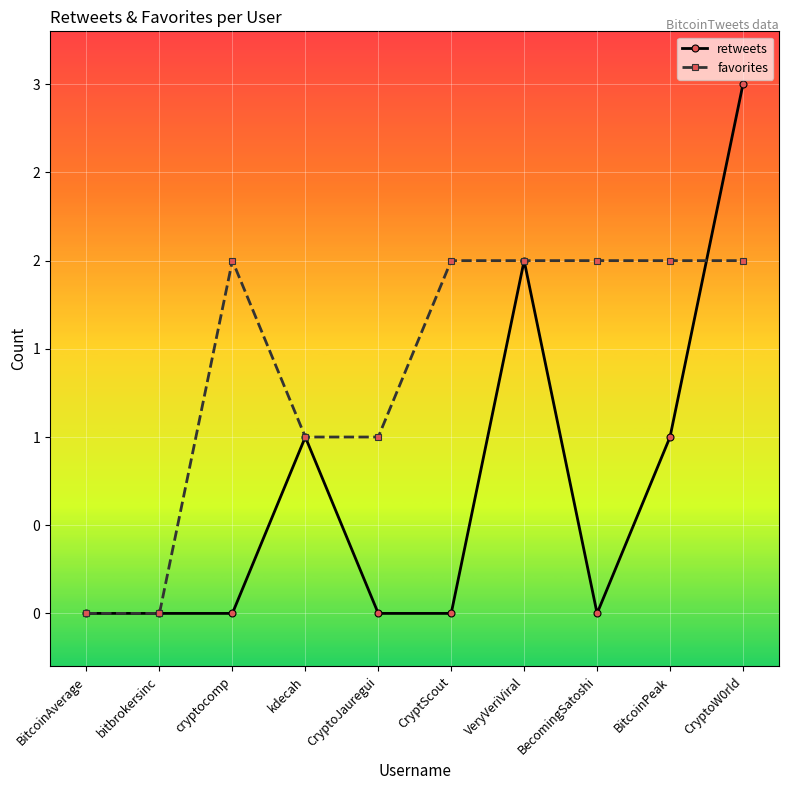

Reading right to left, list all the values displayed in this chart.

retweets: 3	1	0	2	0	0	1	0	0	0
favorites: 2	2	2	2	2	1	1	2	0	0